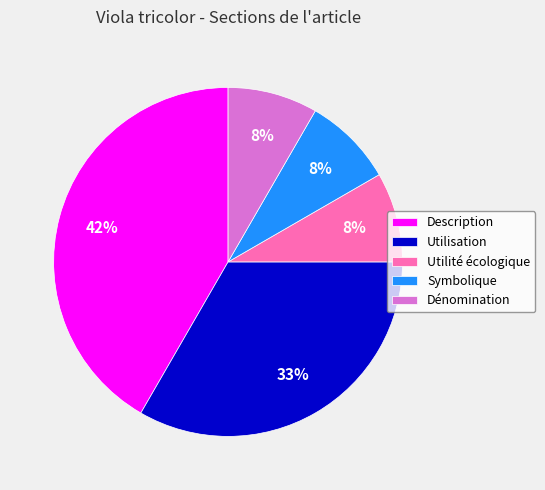

What percentage is the Dénomination slice, to the nearest percent?

8%